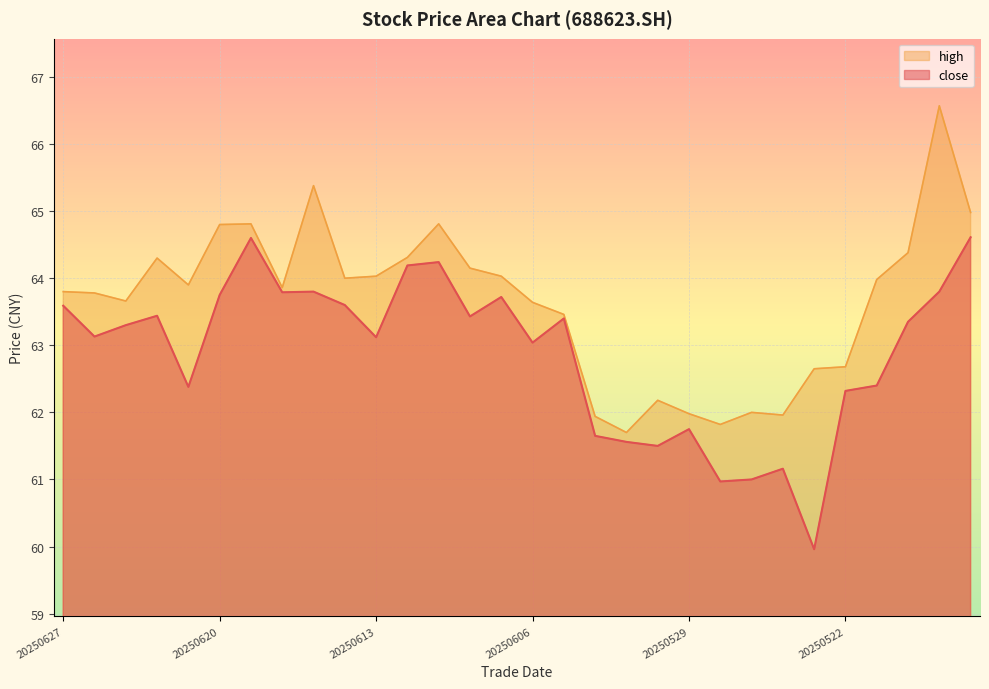

What is the maximum value for close?

64.6